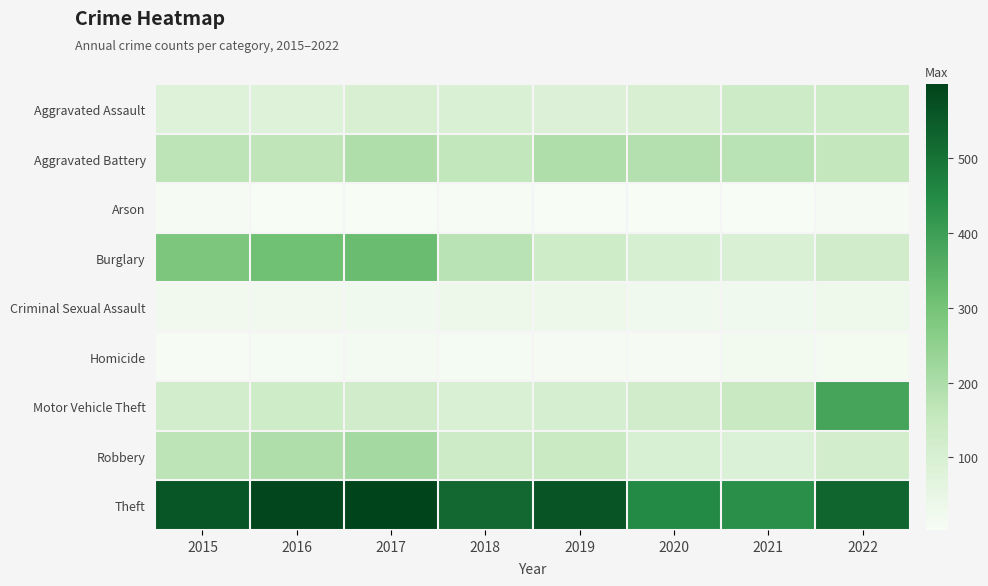

Reading right to left, transcribe all the data shown in this chart.

Aggravated Assault: 2022=128	2021=131	2020=99	2019=91	2018=93	2017=99	2016=79	2015=79
Aggravated Battery: 2022=157	2021=175	2020=186	2019=193	2018=160	2017=194	2016=164	2015=169
Arson: 2022=9	2021=3	2020=5	2019=4	2018=6	2017=4	2016=3	2015=8
Burglary: 2022=122	2021=92	2020=104	2019=127	2018=176	2017=318	2016=307	2015=286
Criminal Sexual Assault: 2022=29	2021=25	2020=24	2019=31	2018=33	2017=23	2016=20	2015=21
Homicide: 2022=15	2021=19	2020=9	2019=8	2018=12	2017=13	2016=10	2015=7
Motor Vehicle Theft: 2022=384	2021=149	2020=123	2019=107	2018=96	2017=122	2016=128	2015=121
Robbery: 2022=119	2021=88	2020=102	2019=143	2018=132	2017=213	2016=196	2015=172
Theft: 2022=527	2021=435	2020=452	2019=563	2018=521	2017=599	2016=594	2015=561